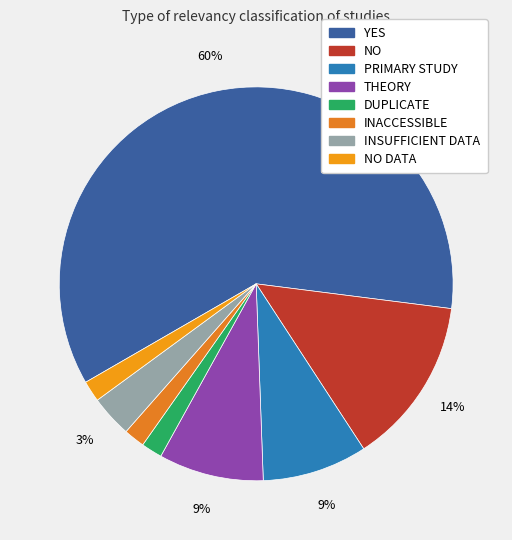

Rank the categories by value from lowest to highest.

DUPLICATE, INACCESSIBLE, NO DATA, INSUFFICIENT DATA, PRIMARY STUDY, THEORY, NO, YES